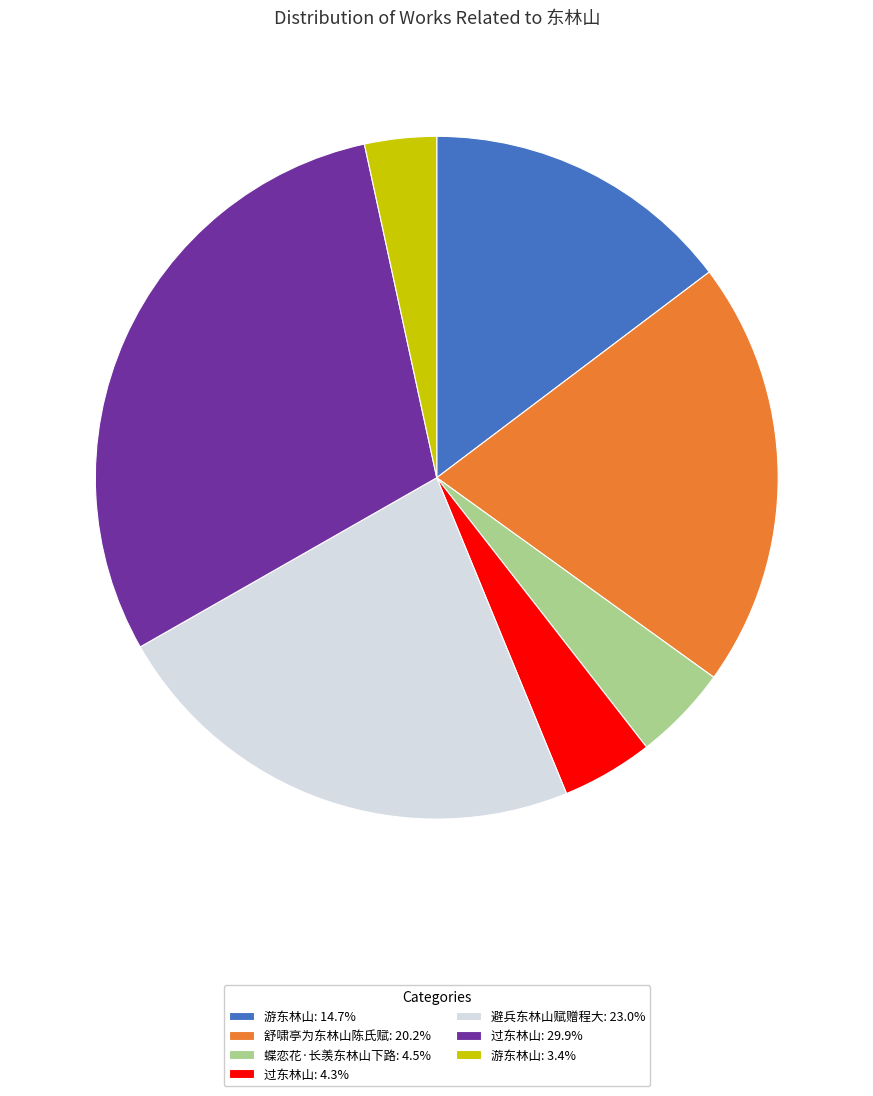

What is the ratio of the value at 过东林山: 29.9% to the value at 游东林山: 14.7%?

2.0